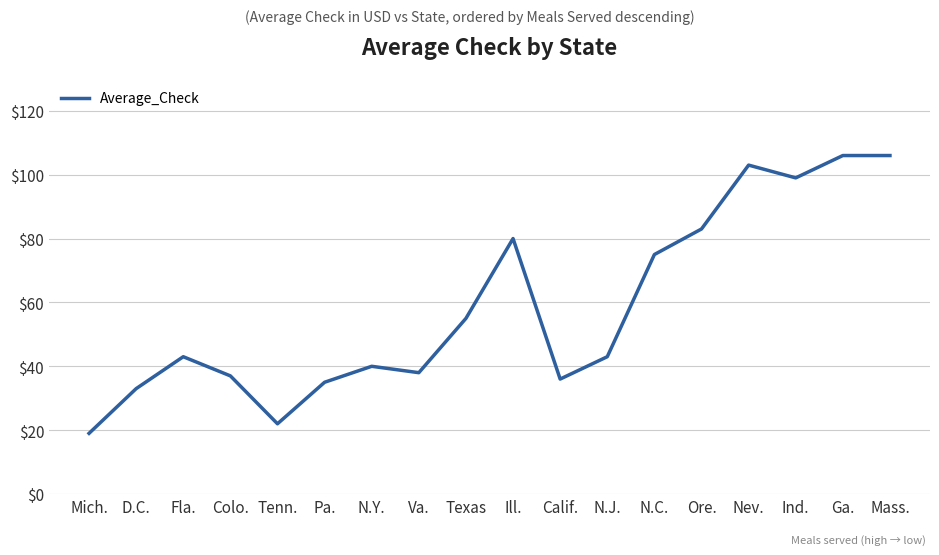

The chart shows a value of 75 at N.J.. True or false?

False